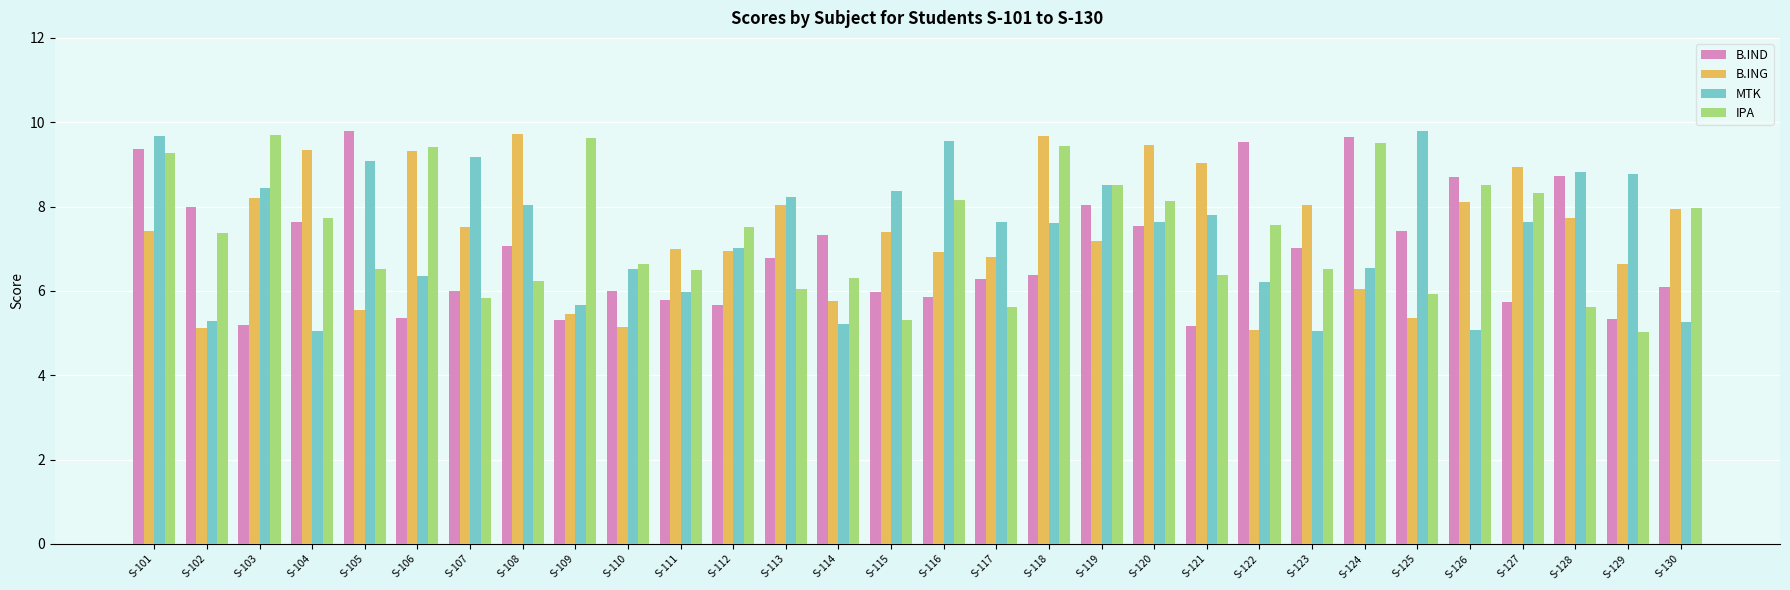

What is the maximum value shown in the chart?

9.8